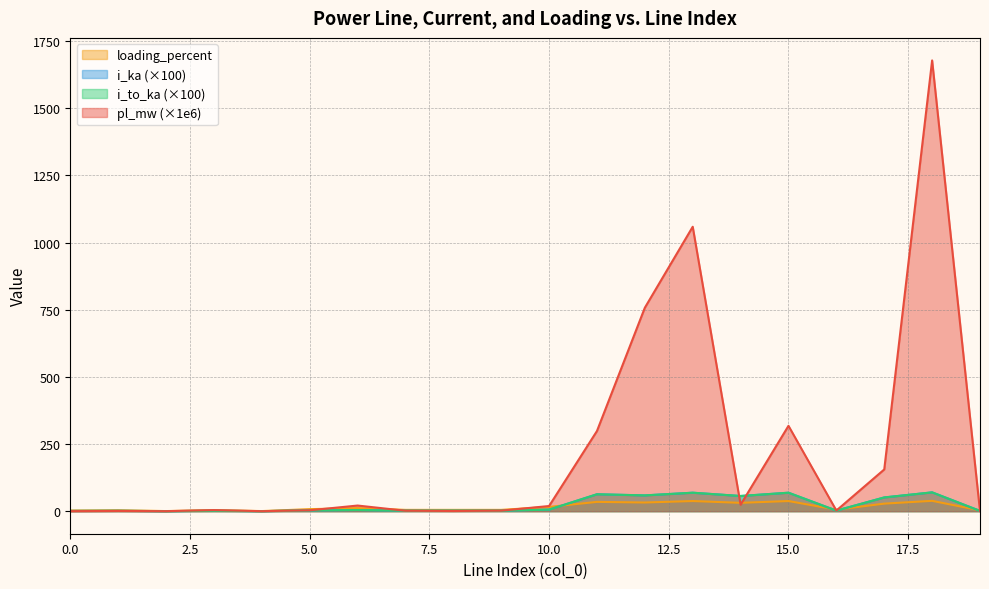

How many lines are shown in the chart?

4